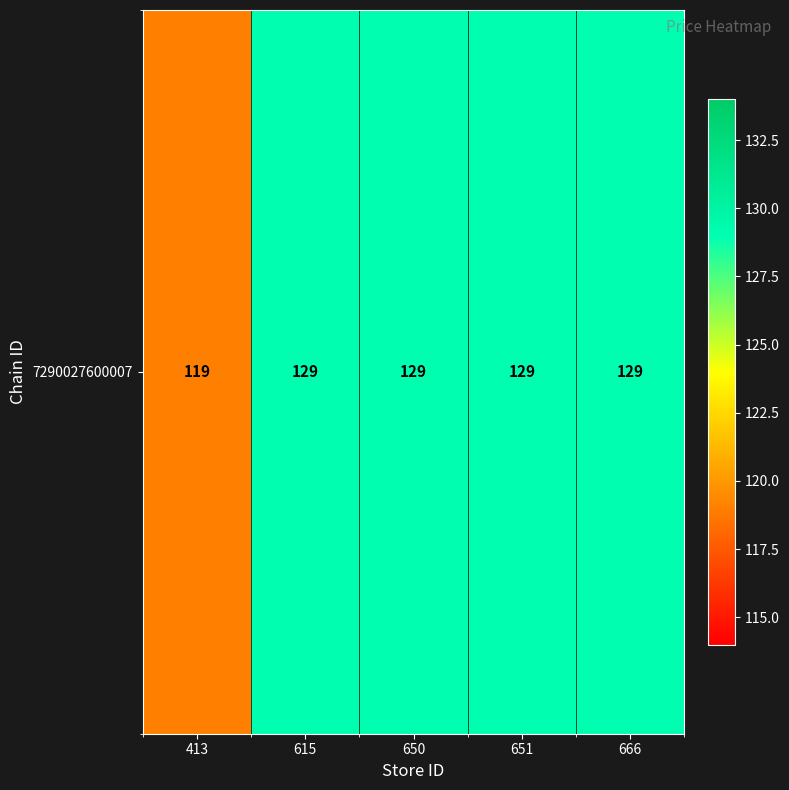

True or false: the data shows 189 at 615.

False